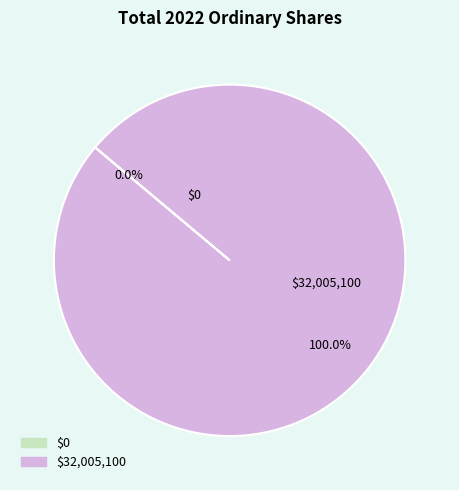

How many slices are in this pie chart?

2